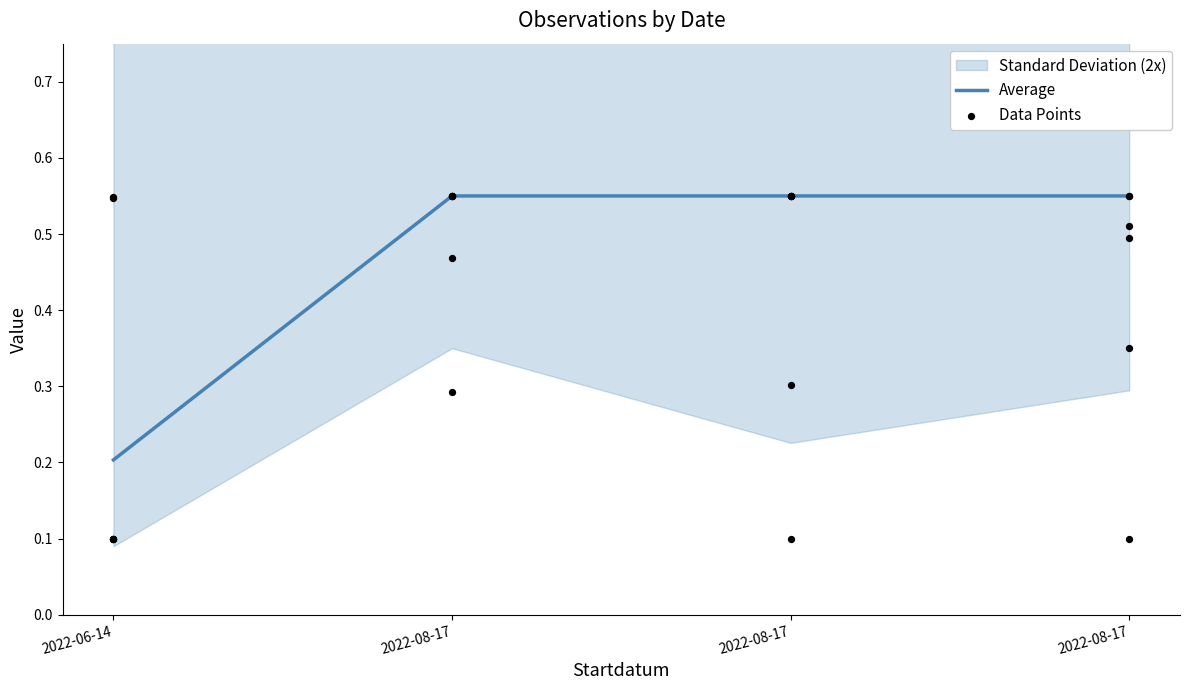

Which series reaches the maximum Y coordinate?

Average